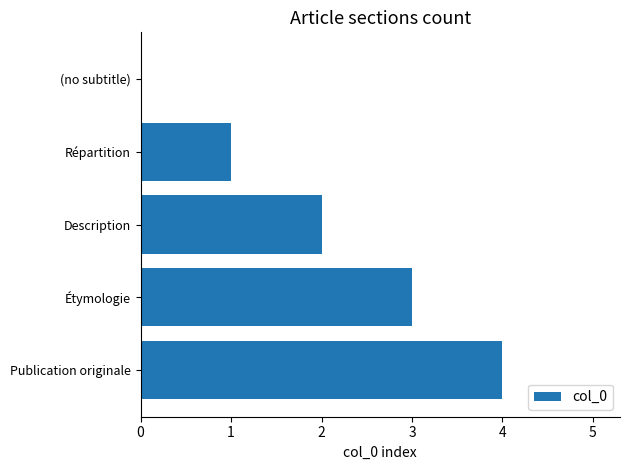

At which label is the value closest to 2?

Description